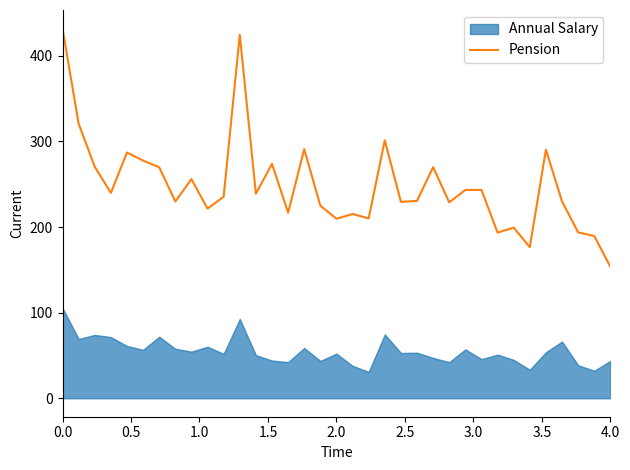

What is the lowest value of the Pension series?

153.6